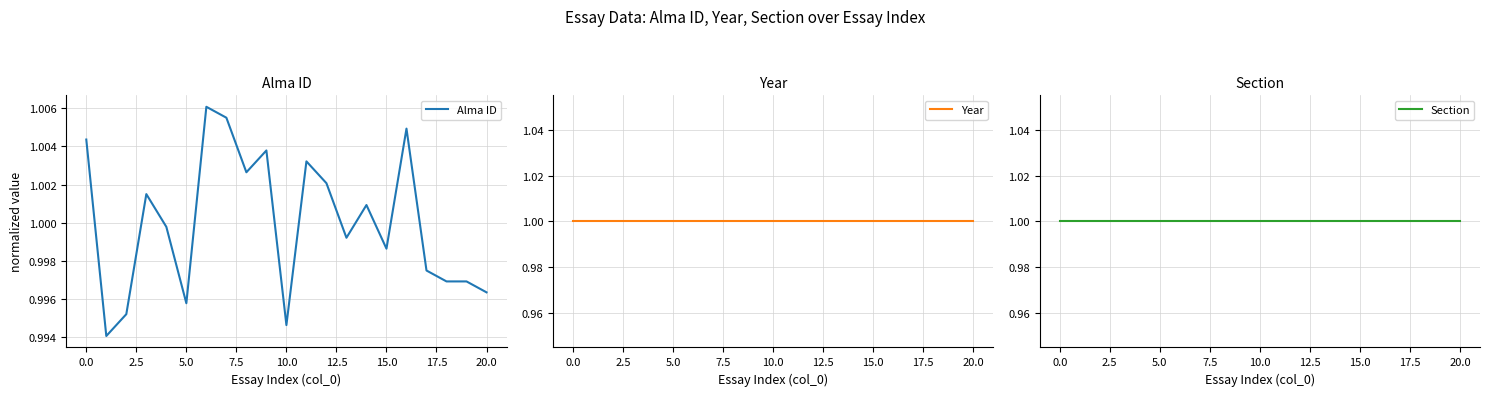

What is the greatest value displayed?

1.0